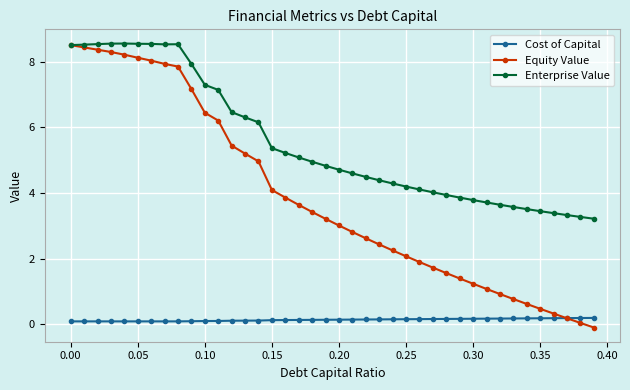

Which series has the largest total across all categories?

Enterprise Value